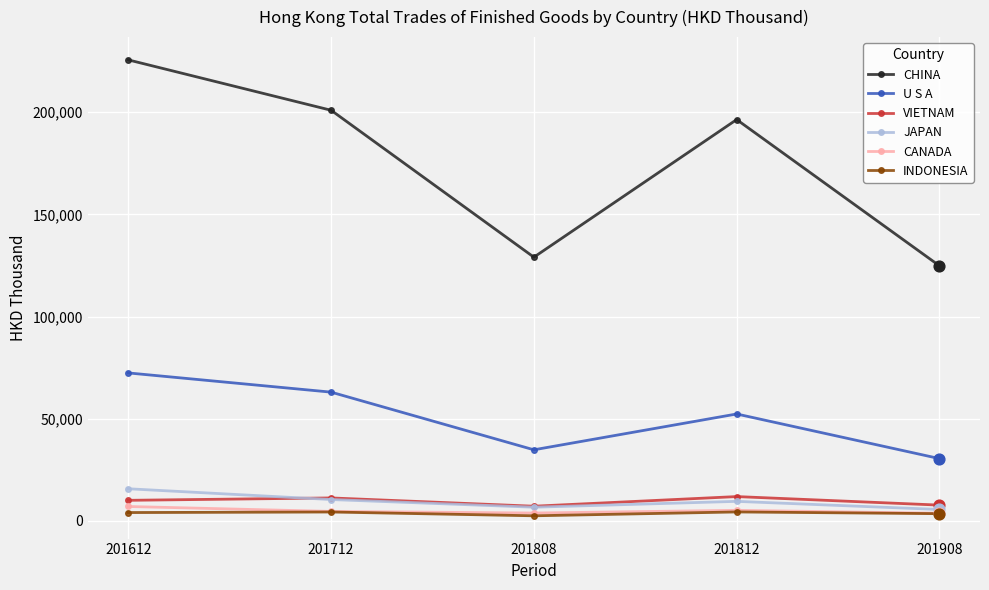

What are all the series names shown in the legend?

CHINA, U S A, VIETNAM, JAPAN, CANADA, INDONESIA